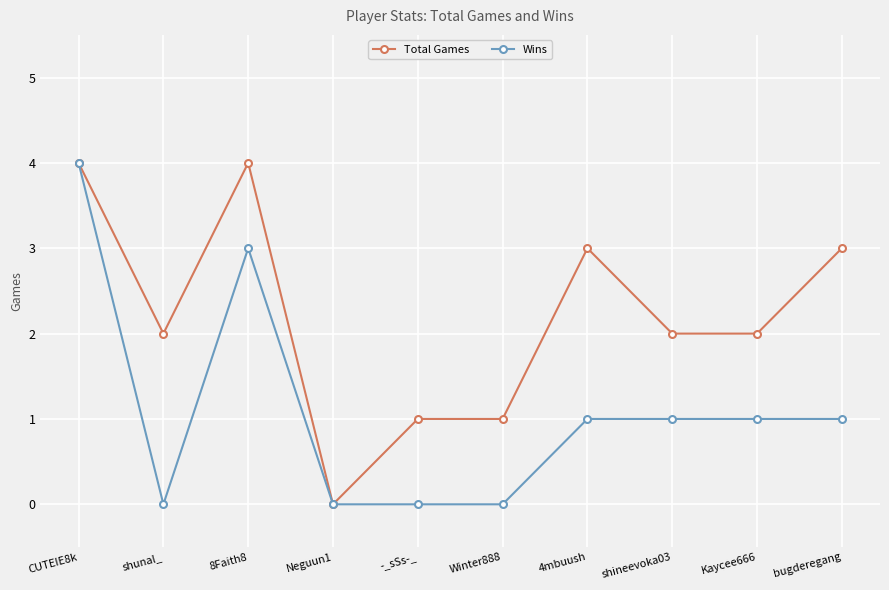

At Winter888, list the series in order from largest to smallest.

Total Games, Wins